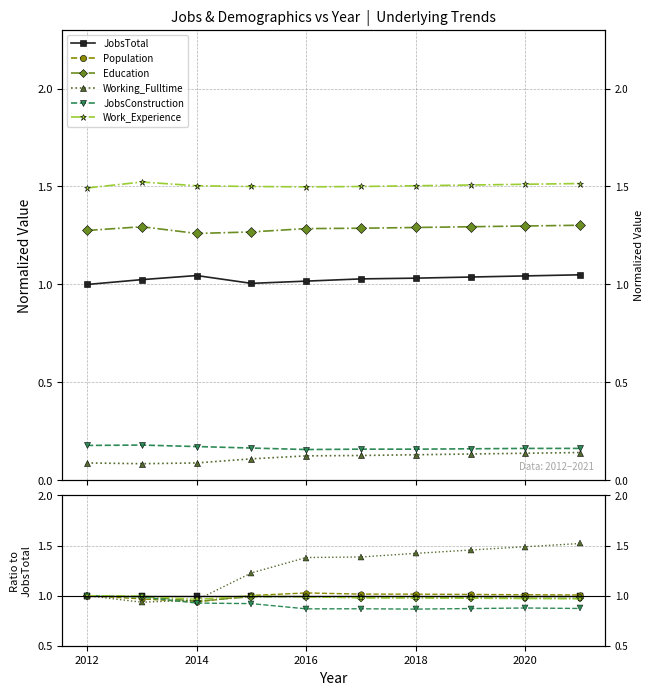

True or false: Population and JobsTotal cross at least once.

True